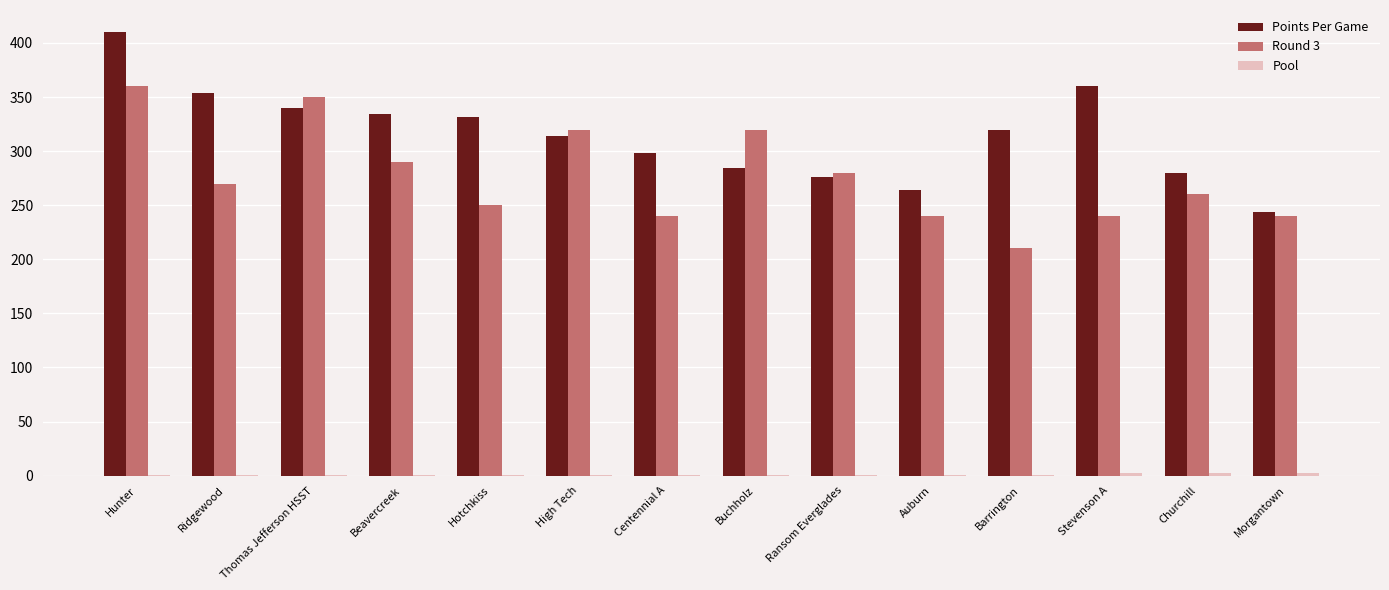

Is it true that Round 3 equals 360 at Hunter?

True